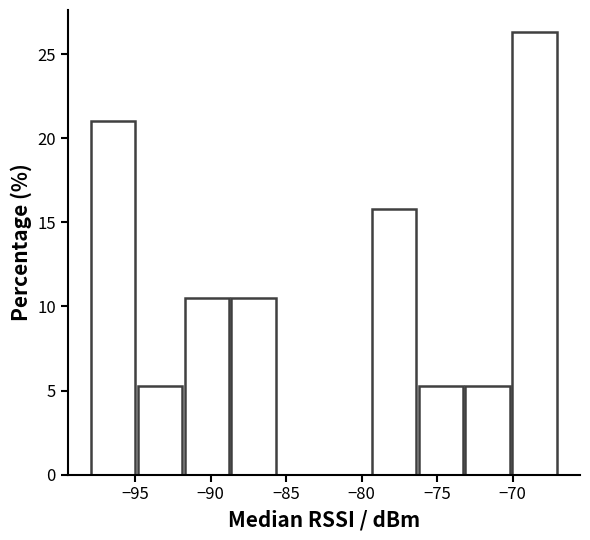

Reading left to right, list every bar in this chart as the range it spans on the x-axis followed by its height. Neither the bar edges nor the heights are printed on the chart, so give them approximately, as read against the axes.

-98.0 to -94.9: 21.0
-94.9 to -91.8: 5.5
-91.8 to -88.7: 10.5
-88.7 to -85.6: 10.5
-85.6 to -82.5: 0
-82.5 to -79.4: 0
-79.4 to -76.3: 16.0
-76.3 to -73.2: 5.5
-73.2 to -70.1: 5.5
-70.1 to -67.0: 26.5